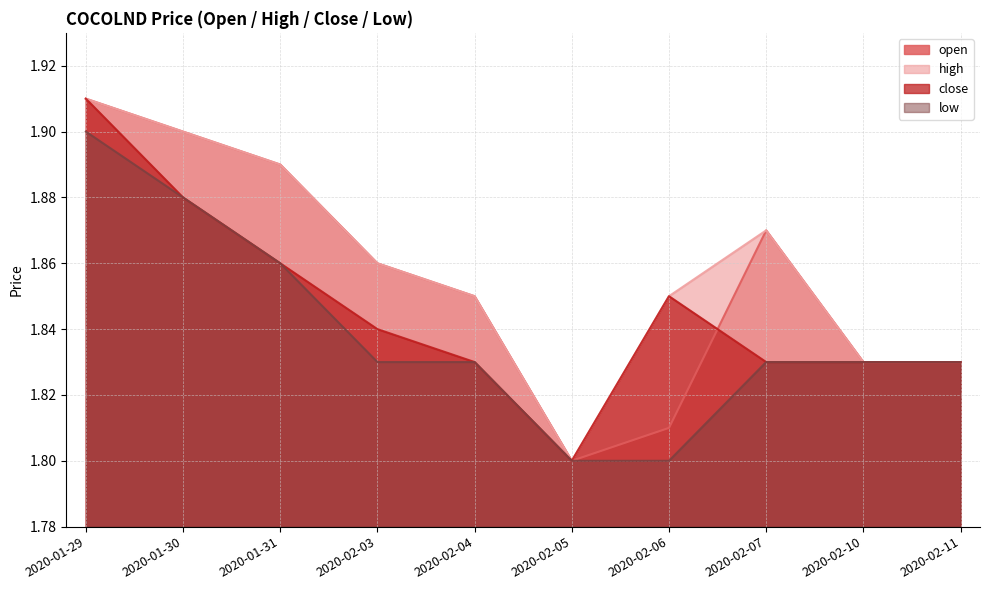

At which label is open closest to 1?

2020-02-05